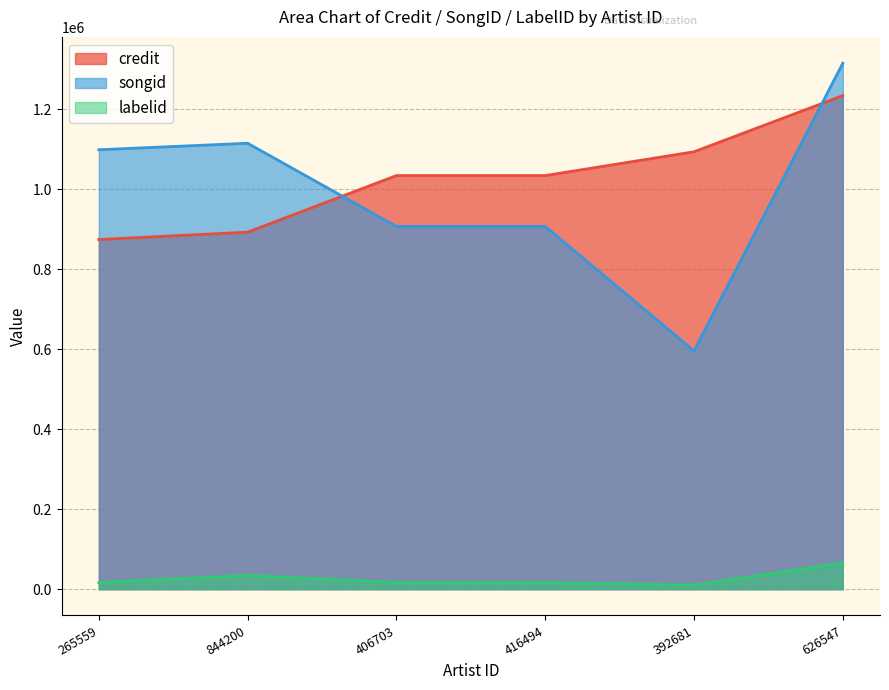

Is the value of songid at 416494 greater than the value of credit at 844200?

Yes